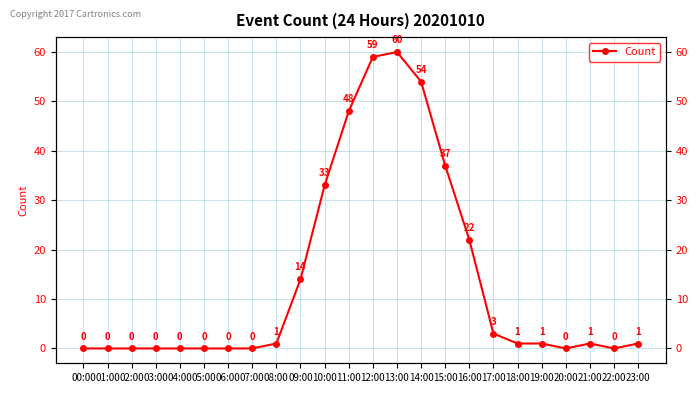

True or false: the data shows 1 at 08:00.

True